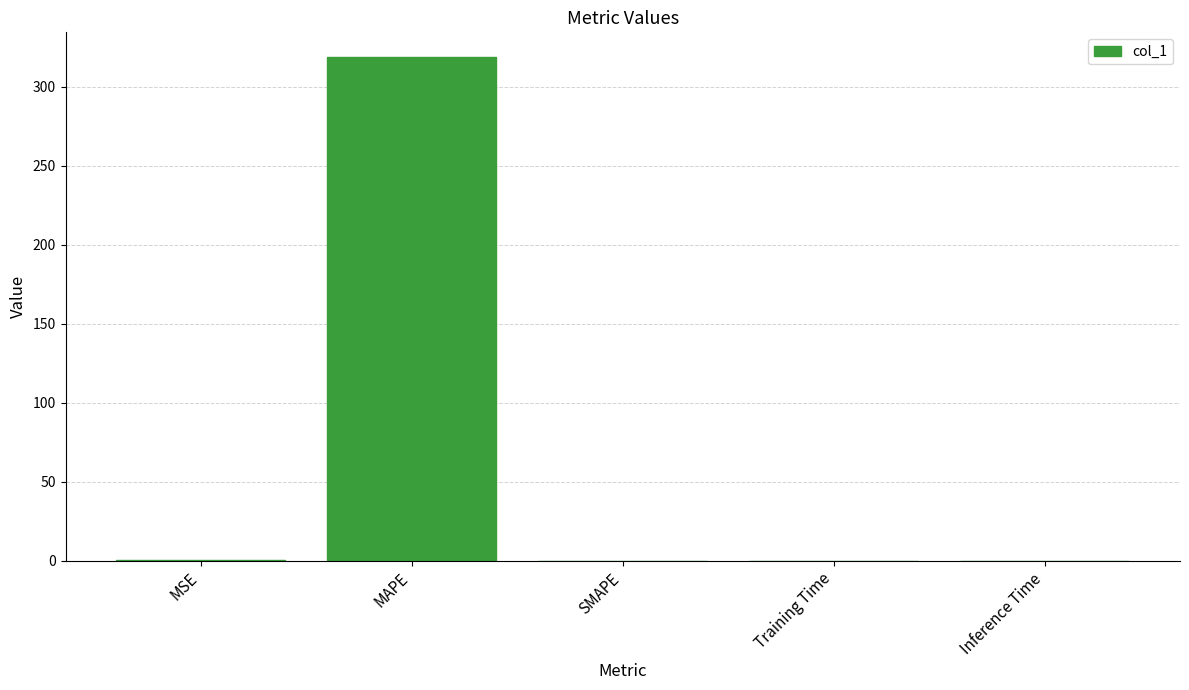

The value at MAPE is 318.5. True or false?

True